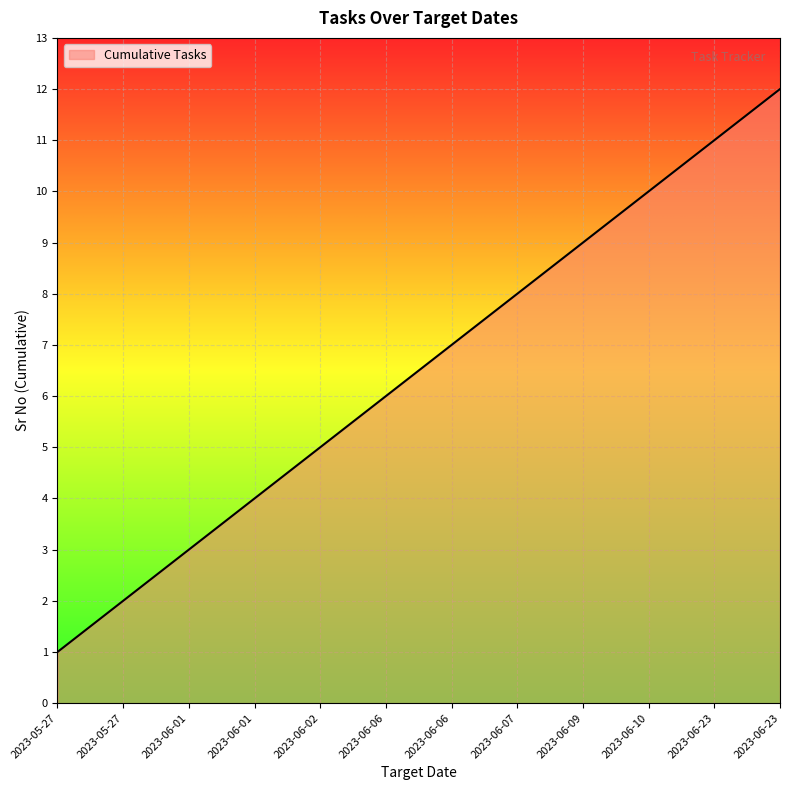

Rank the categories by value from lowest to highest.

2023-05-27, 2023-05-27, 2023-06-01, 2023-06-01, 2023-06-02, 2023-06-06, 2023-06-06, 2023-06-07, 2023-06-09, 2023-06-10, 2023-06-23, 2023-06-23